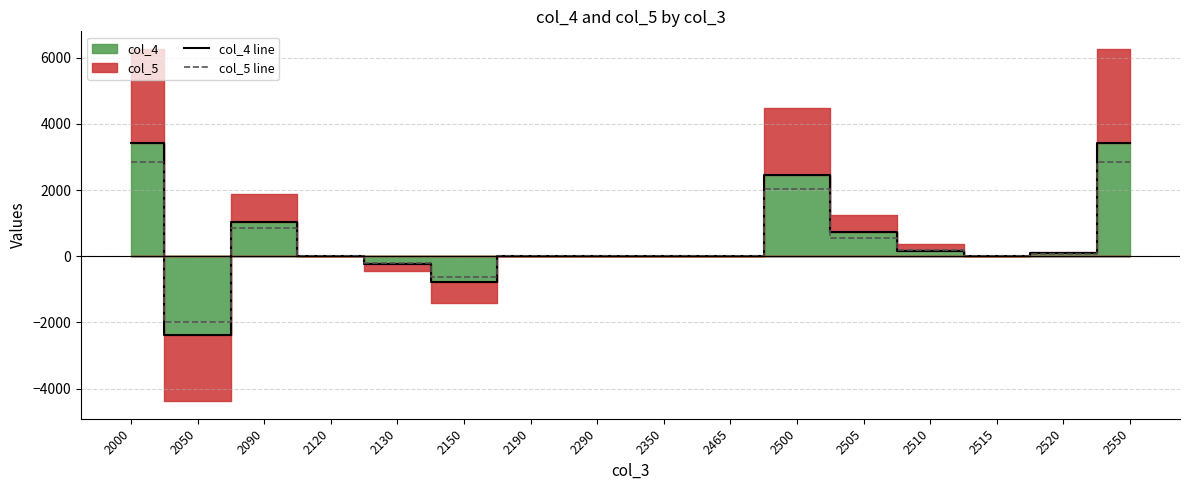

Does the chart display data point markers on the line(s)?

No